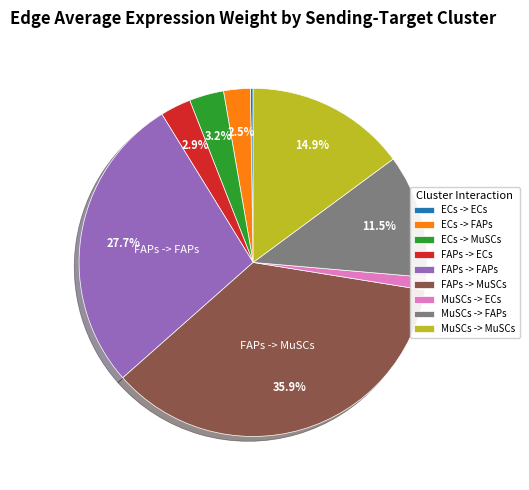

What percentage do FAPs -> FAPs and ECs -> FAPs together represent?

30.2%